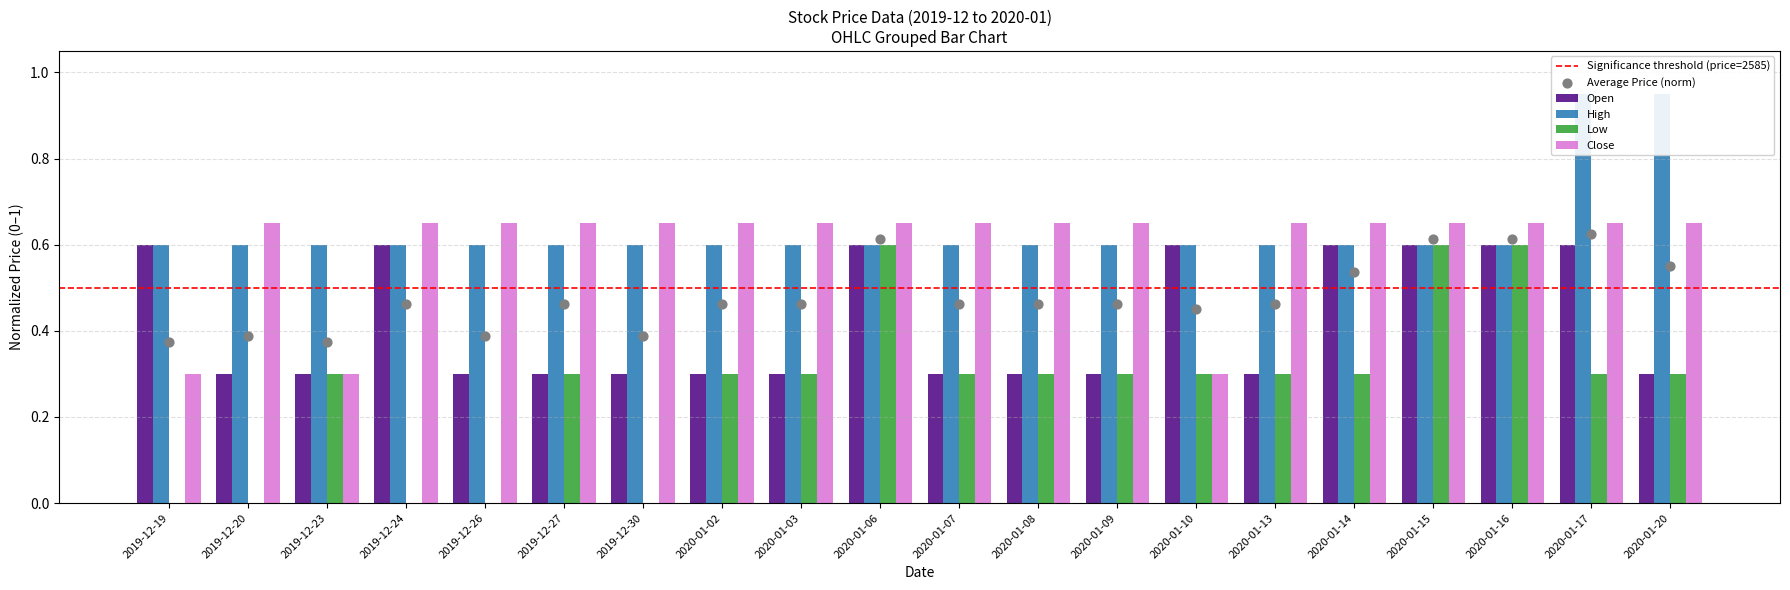

What is the total value across all series at 2020-01-06?

2.5